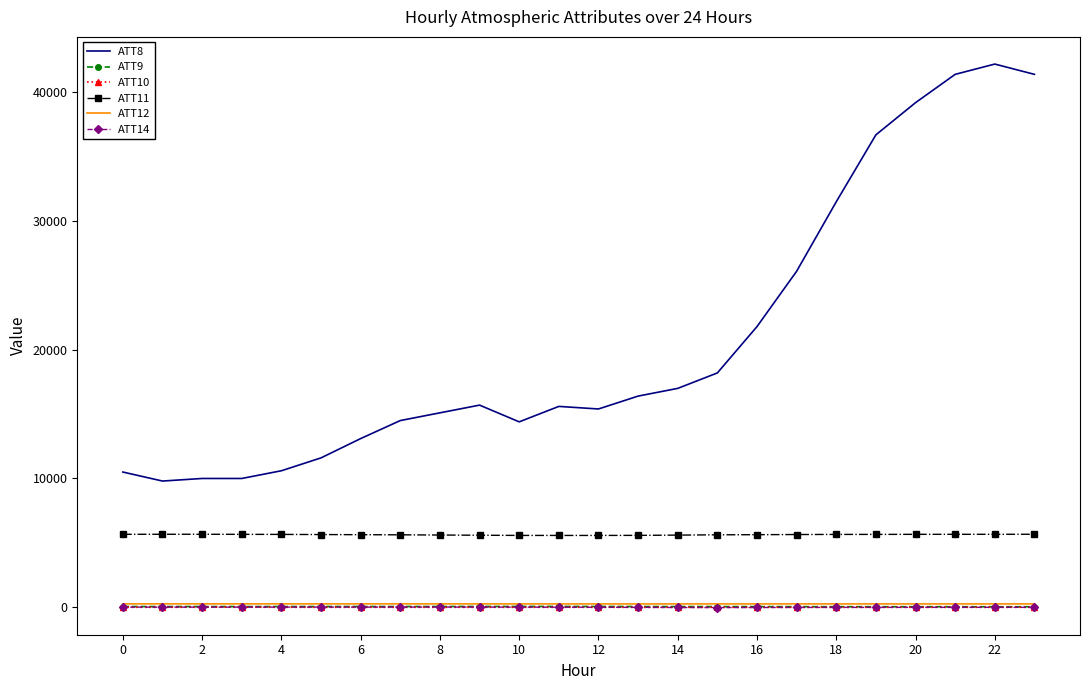

Which series has the largest range (max minus min)?

ATT8